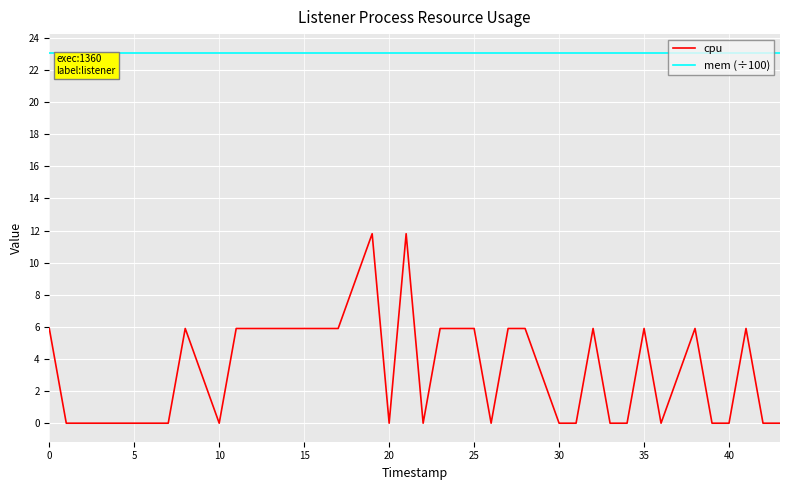

What is the minimum value for mem (÷100)?

23.1